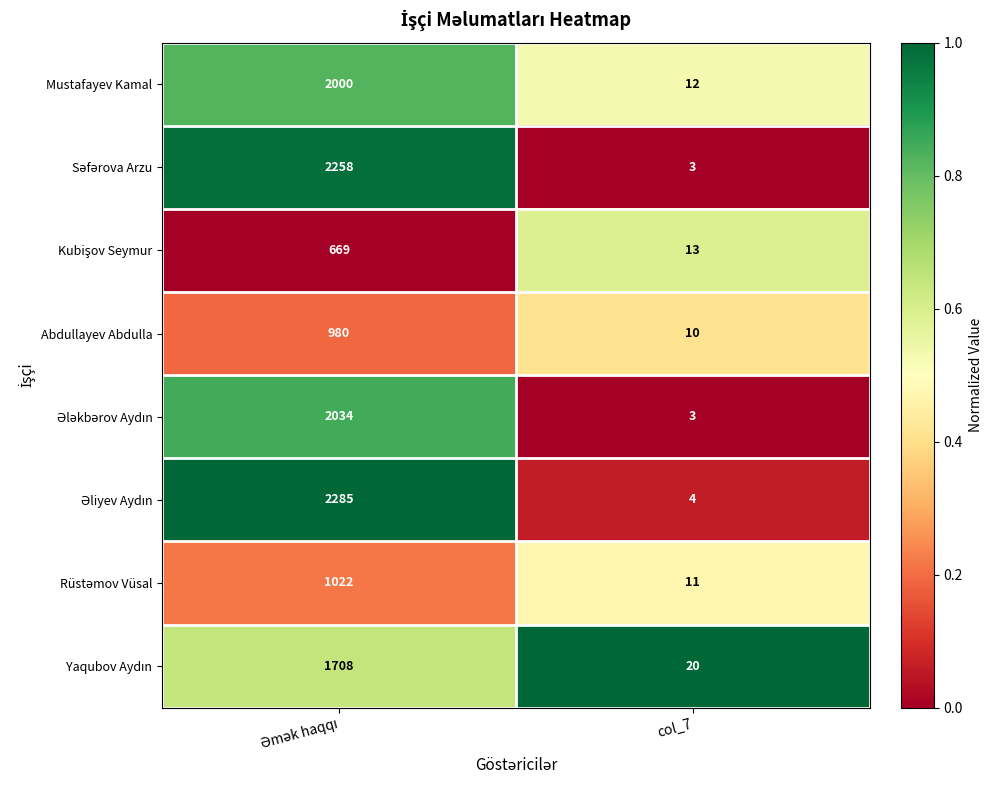

What is the difference between the highest and lowest values at col_7?

17